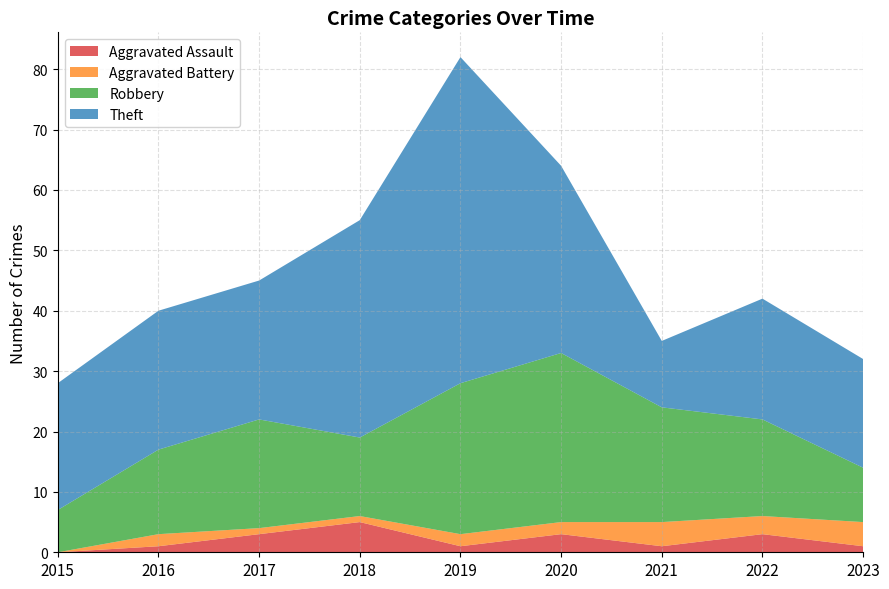

Reading right to left, list all the values displayed in this chart.

Aggravated Assault: 1	3	1	3	1	5	3	1	0
Aggravated Battery: 4	3	4	2	2	1	1	2	0
Robbery: 9	16	19	28	25	13	18	14	7
Theft: 18	20	11	31	54	36	23	23	21